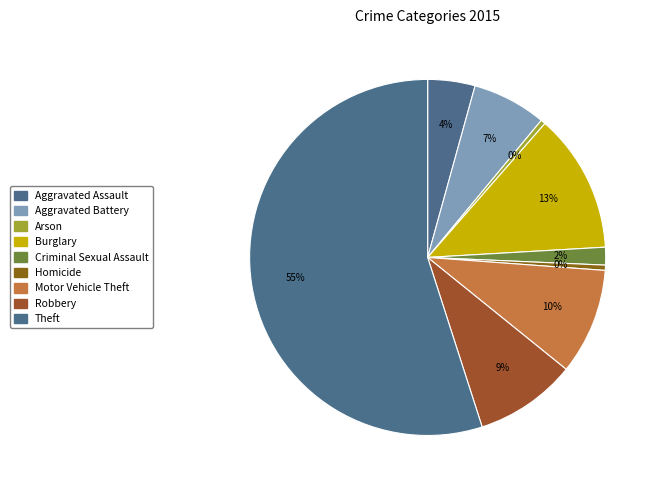

True or false: Burglary accounts for 22% of the total.

False